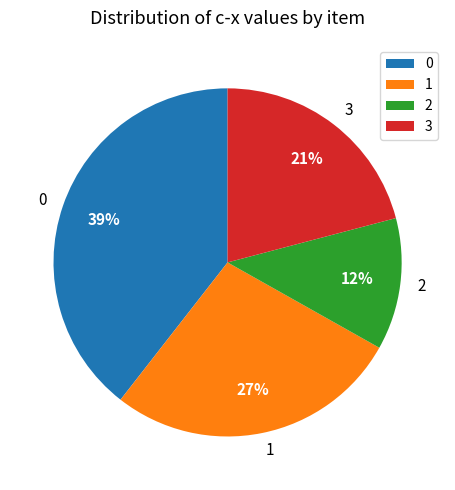

Do 1 and 2 together represent more than half of the pie?

No